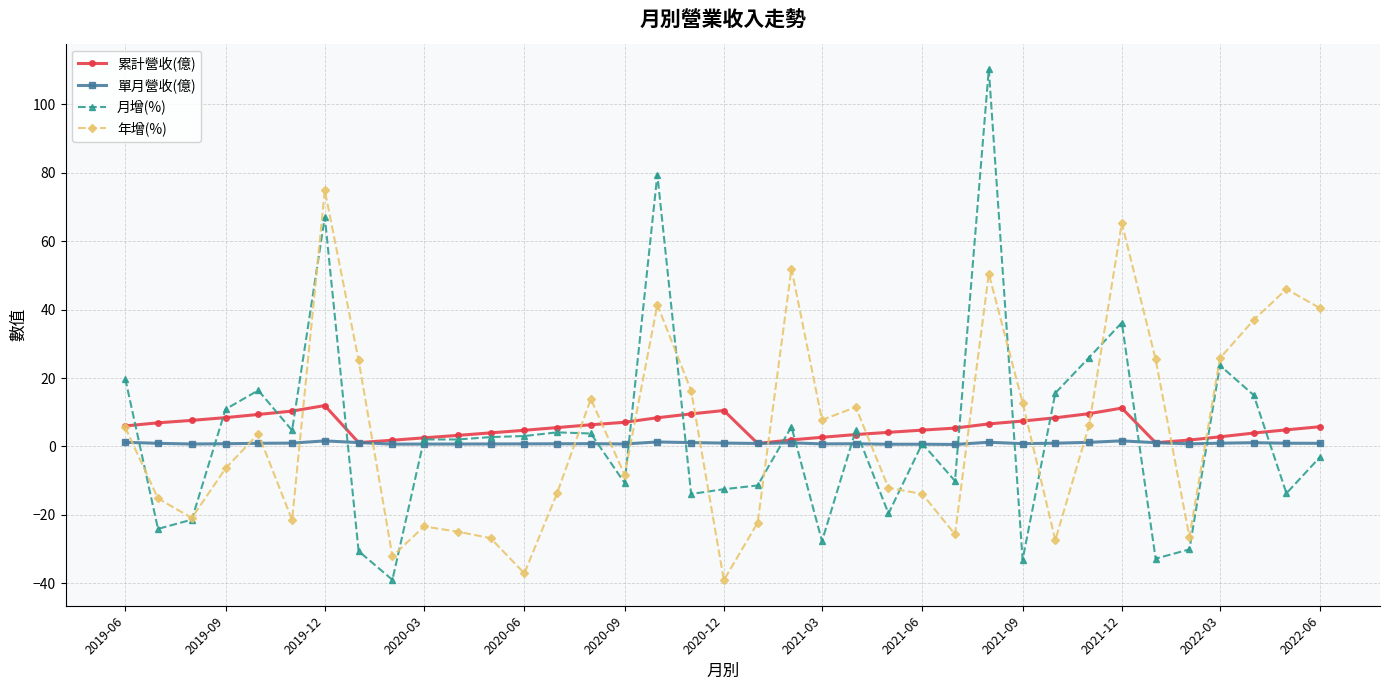

Which series has the largest range (max minus min)?

月增(%)